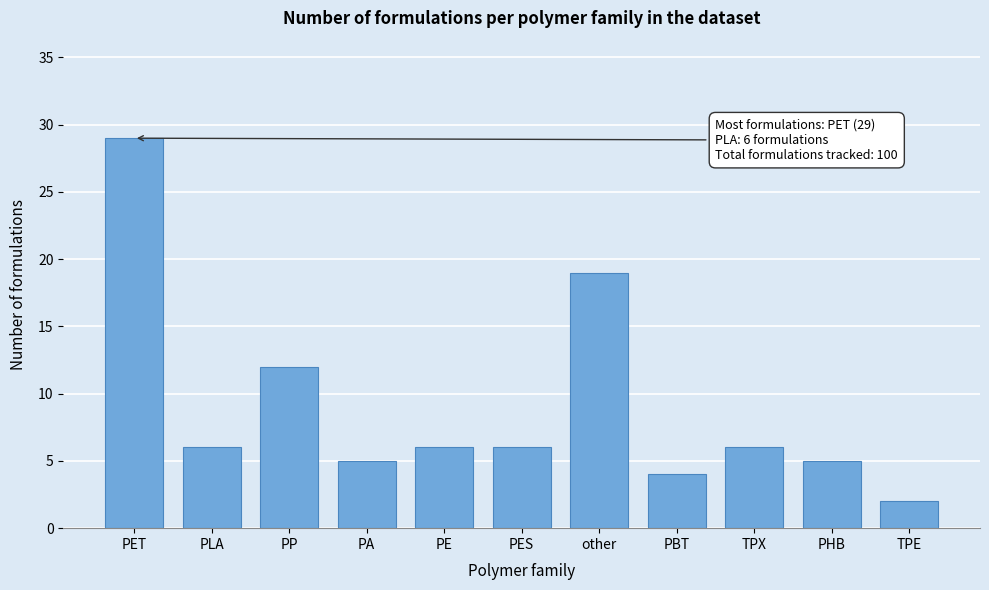

Reading right to left, extract all data points from this chart.

2	5	6	4	19	6	6	5	12	6	29